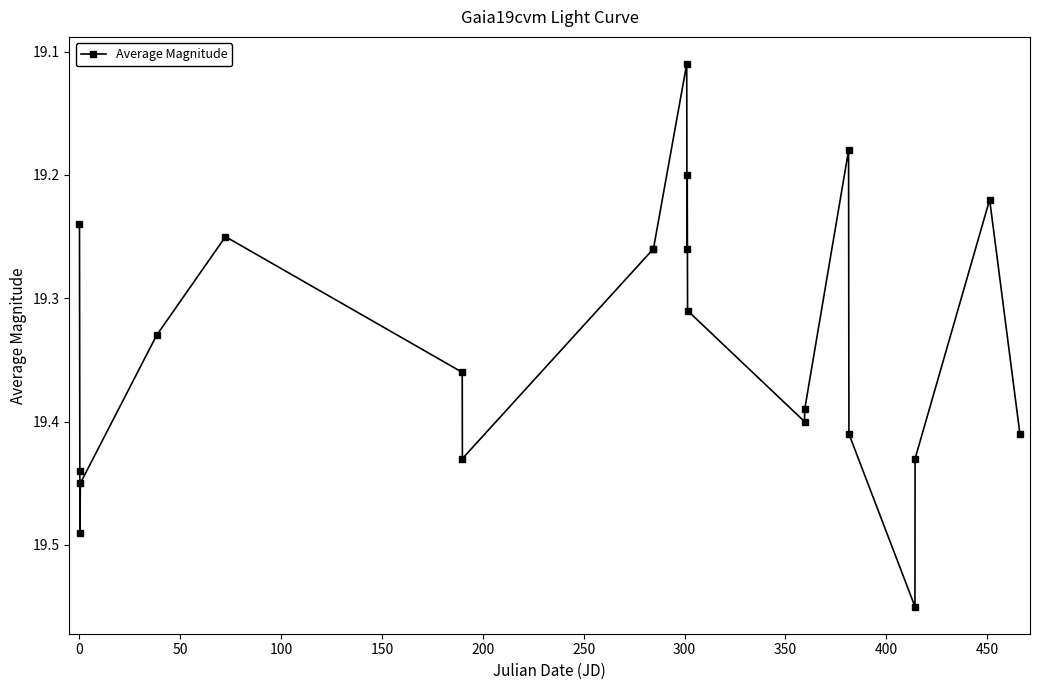

True or false: there are more than 0 points higher than both neighbors.

True